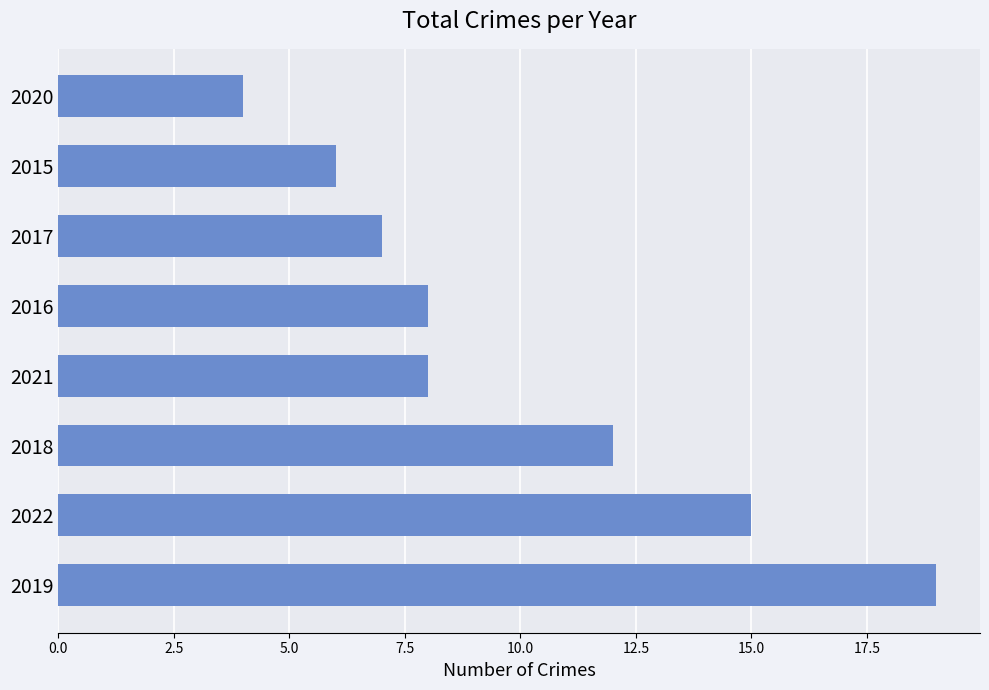

Count the number of categories in the chart.

8